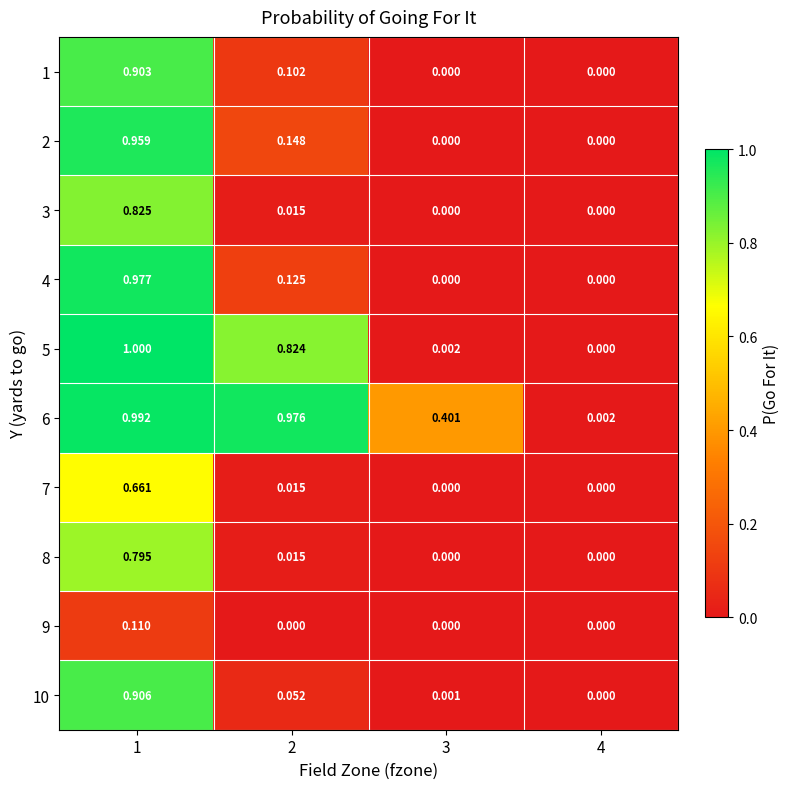

At which category is the sum across all series the highest?

1